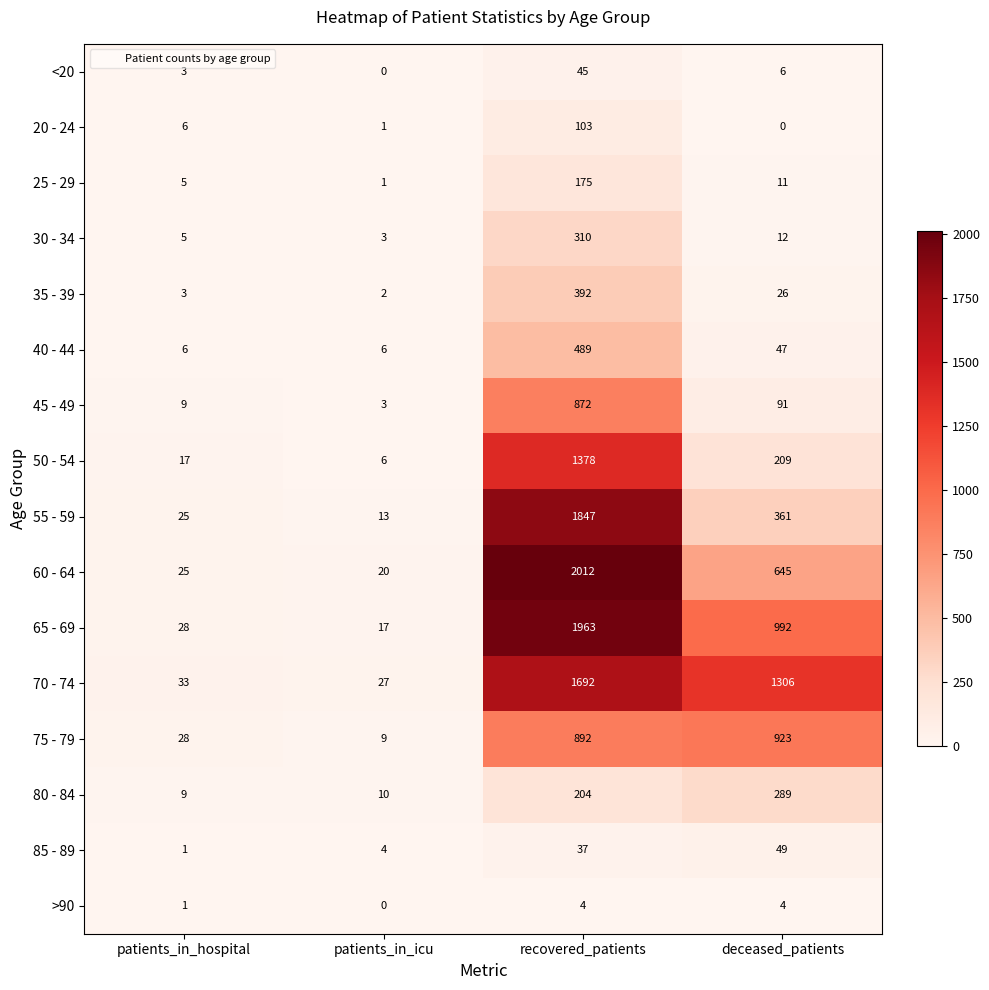

List the series in order of their peak value, lowest first.

>90, <20, 85 - 89, 20 - 24, 25 - 29, 80 - 84, 30 - 34, 35 - 39, 40 - 44, 45 - 49, 75 - 79, 50 - 54, 70 - 74, 55 - 59, 65 - 69, 60 - 64